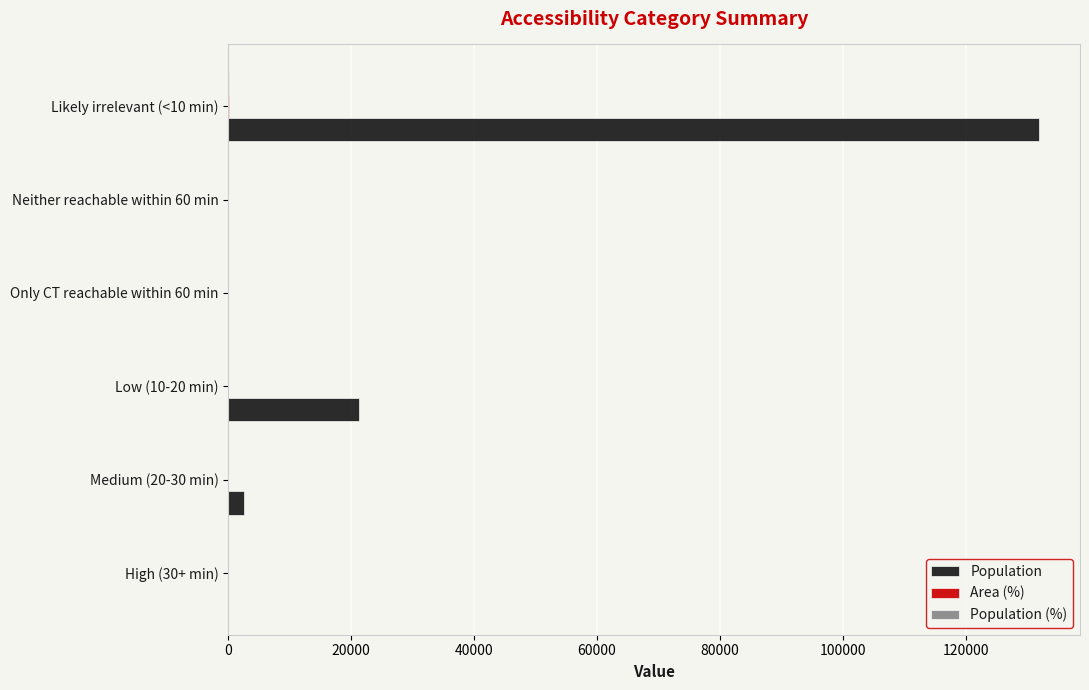

The value of Population at Low (10-20 min) is 29192.6. True or false?

False